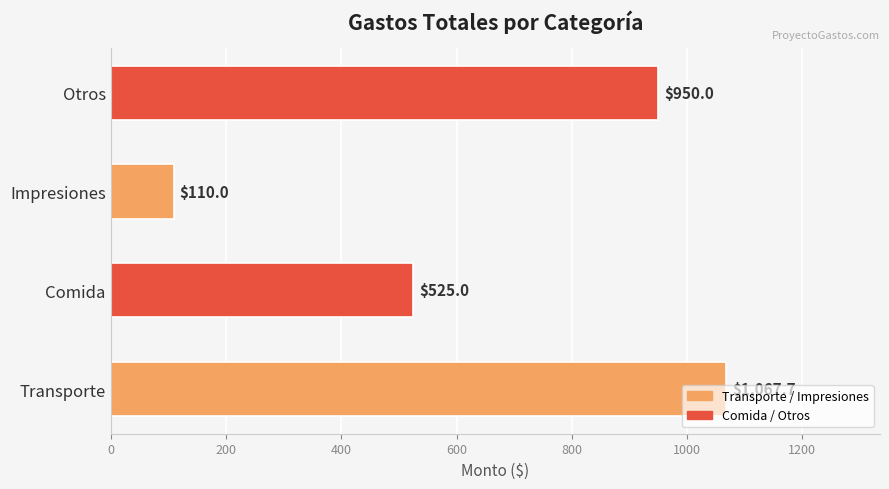

Rank the categories by value from highest to lowest.

Transporte, Otros, Comida, Impresiones